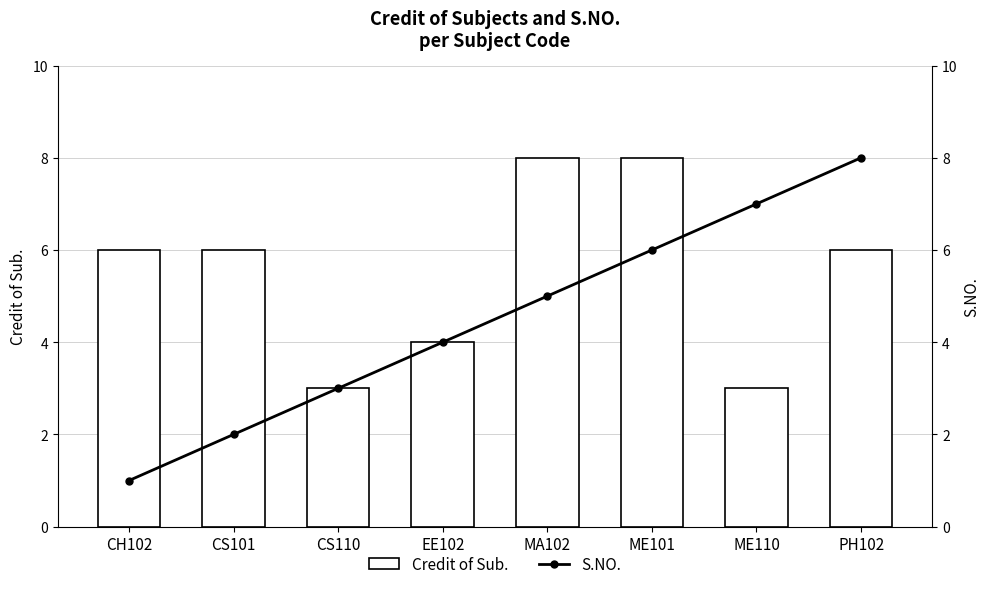

What is the difference between the second highest and minimum values in the S.NO. series?

6